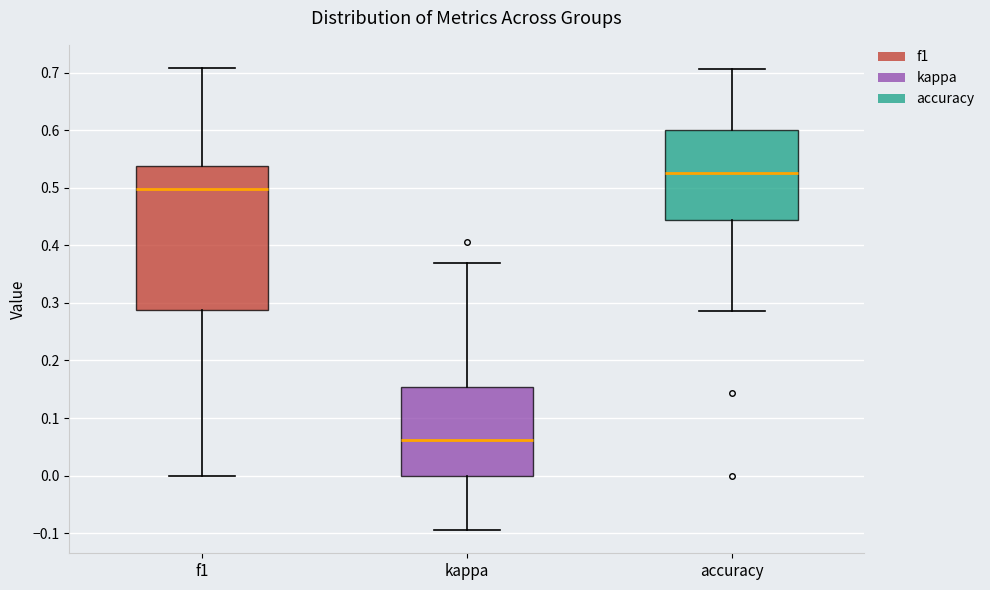

Reading left to right, read every box against the y-axis: the position of its median line, the range the box covers, and the ends of its whiskers. The values are not printed on the chart, so give them approximately, as read against the axis.

f1: median 0.50, box 0.29 to 0.54, whiskers 0.00 to 0.71
kappa: median 0.06, box 0.00 to 0.15, whiskers -0.09 to 0.37
accuracy: median 0.53, box 0.44 to 0.60, whiskers 0.29 to 0.71